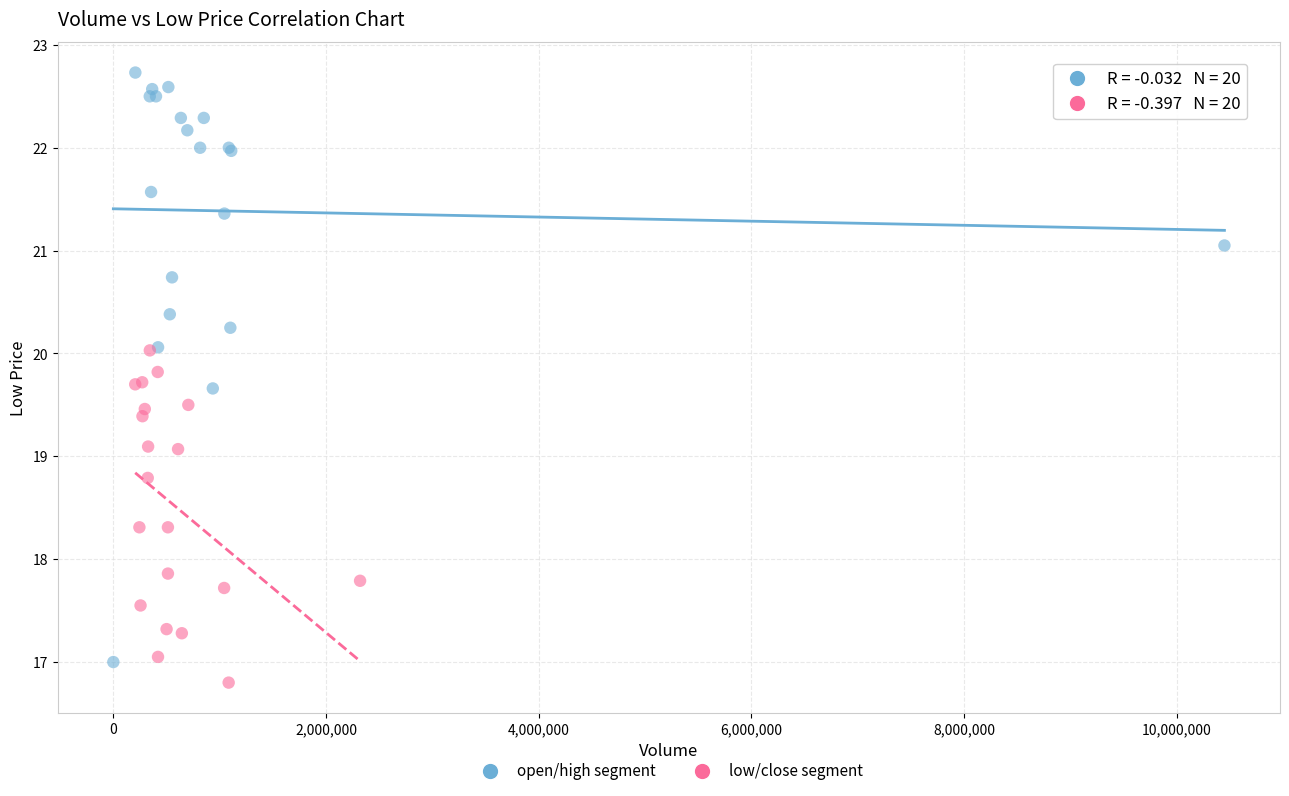

Which series reaches the maximum Y coordinate?

open/high segment